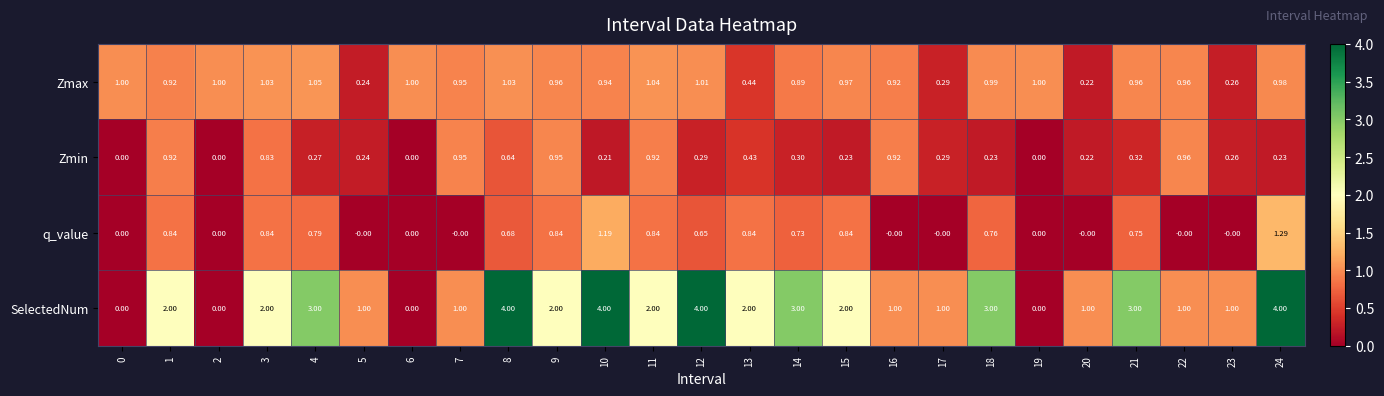

Which series changed the most between 8 and 10?

q_value